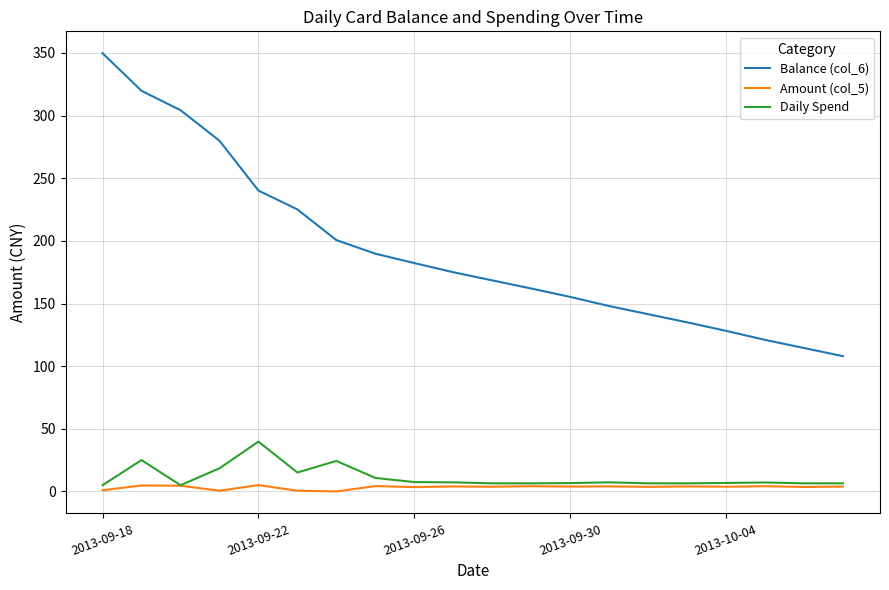

What is the highest value of the Daily Spend series?

39.8